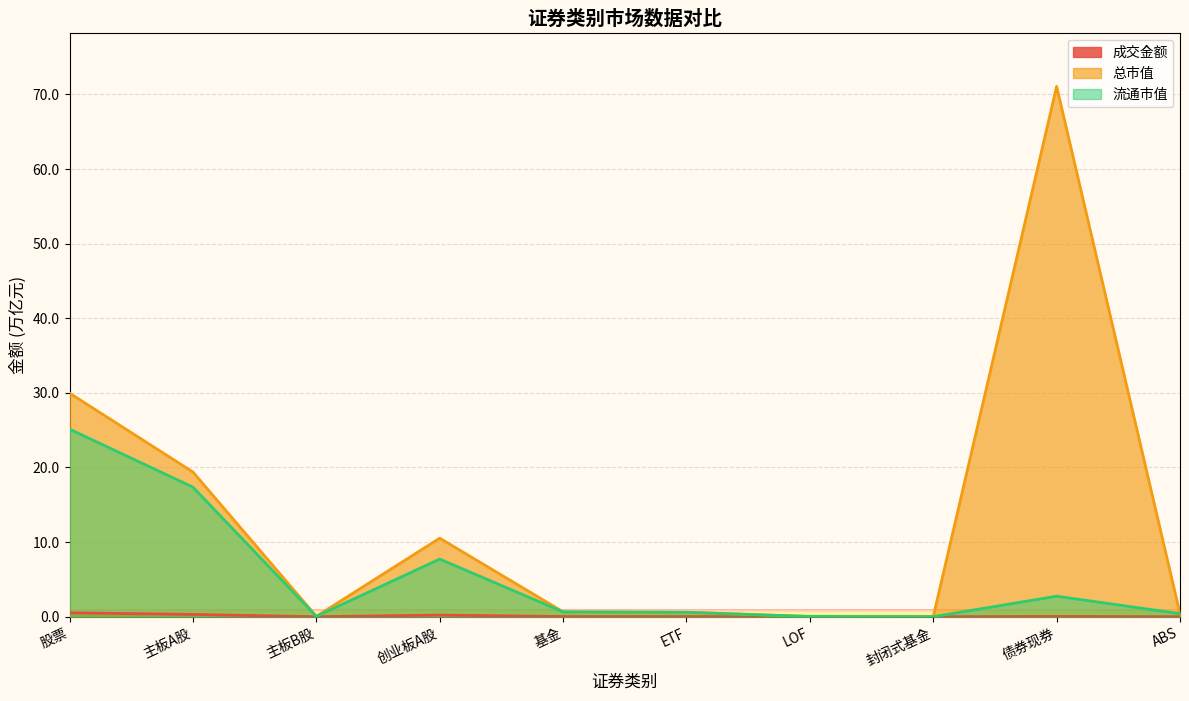

List the series in order of their overall mean, lowest first.

成交金额, 流通市值, 总市值